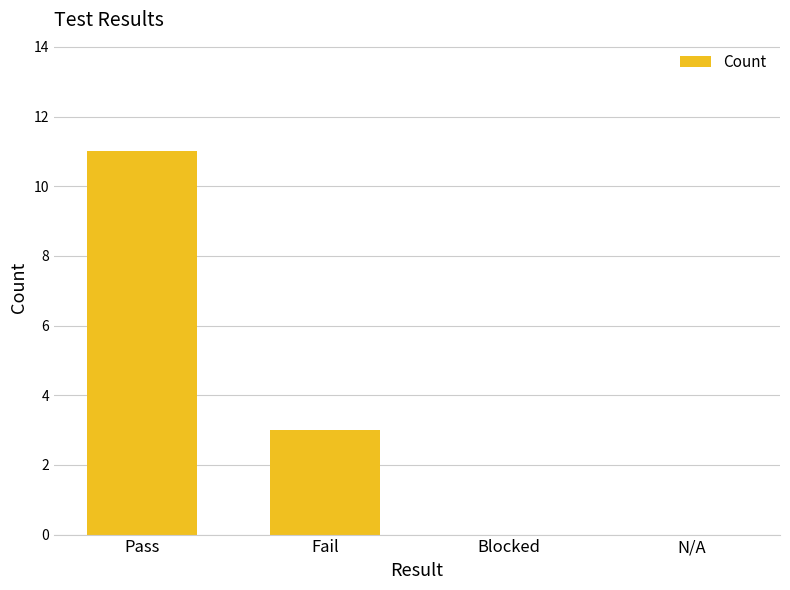

What is the sum of the values at Pass and Blocked?

11